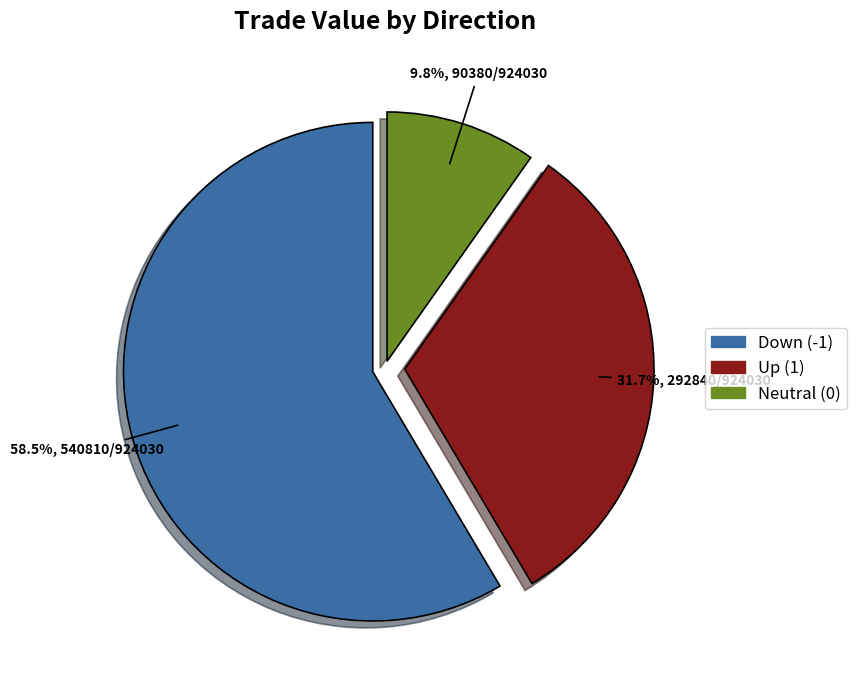

How many segments does this pie chart have?

3